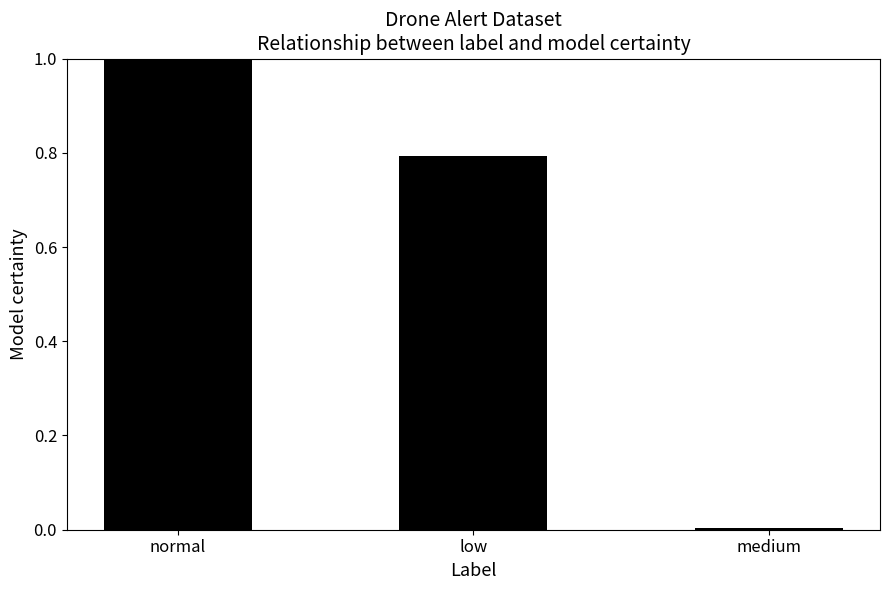

List the labels in order of value, largest first.

normal, low, medium